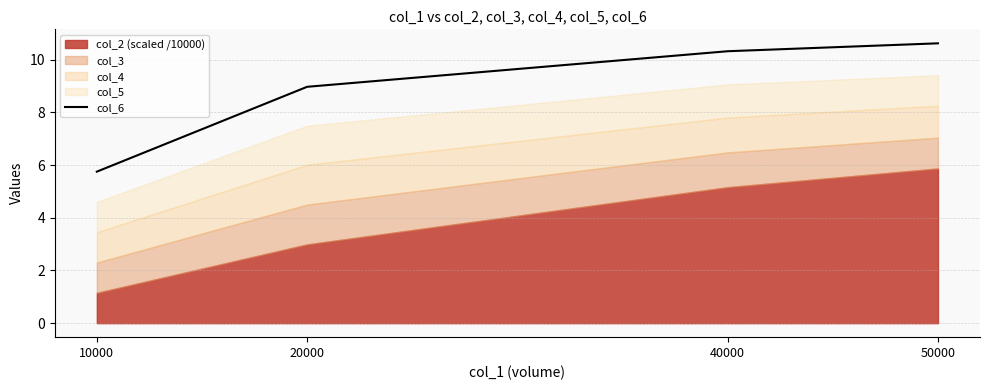

What is the difference between the maximum and minimum values?

4.9